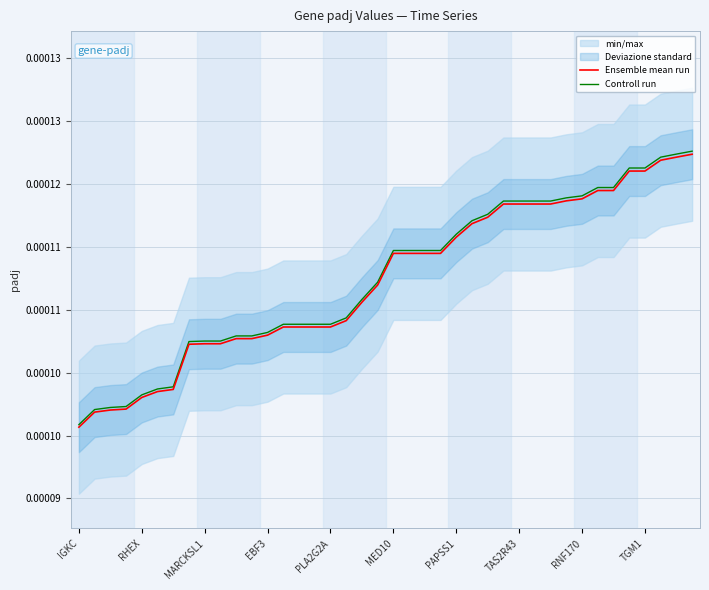

Which has a higher value, EBF3 or PLA2G2A?

PLA2G2A